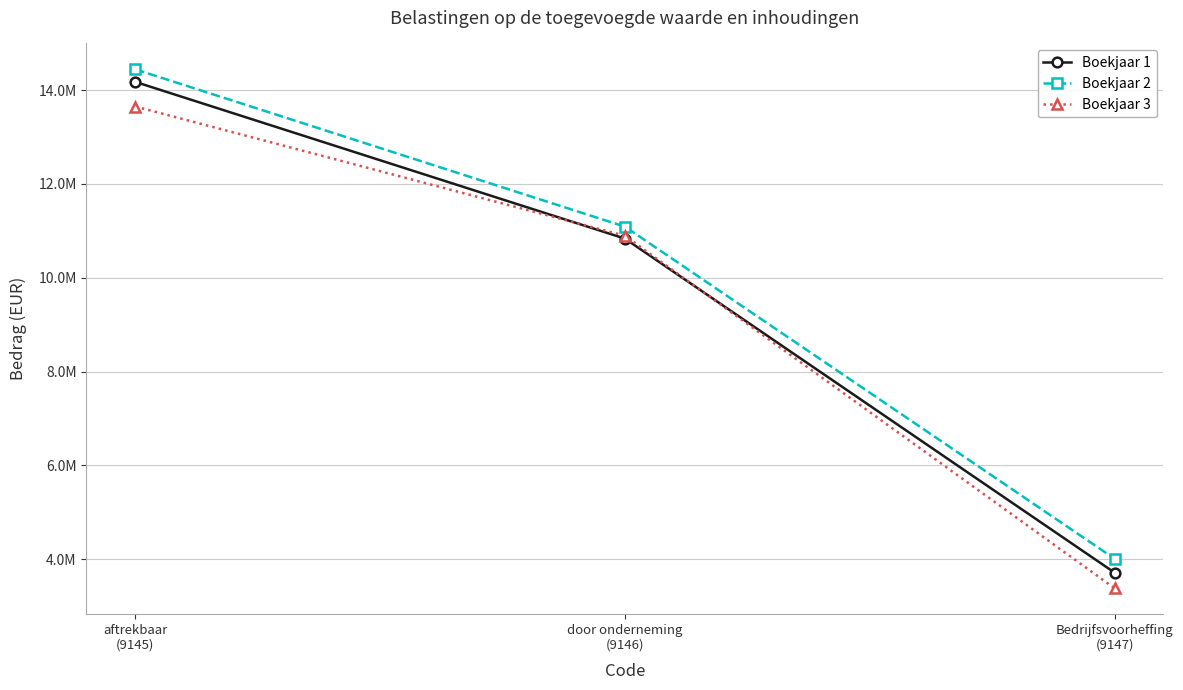

What is the label of the 2nd point from the left?

door onderneming
(9146)